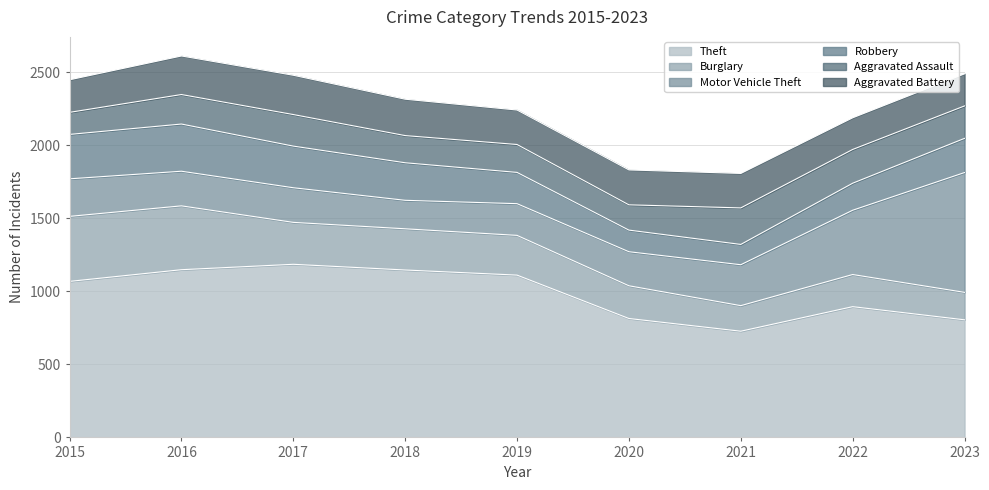

What is the approximate value of Motor Vehicle Theft at 2015, to the nearest 50?

250